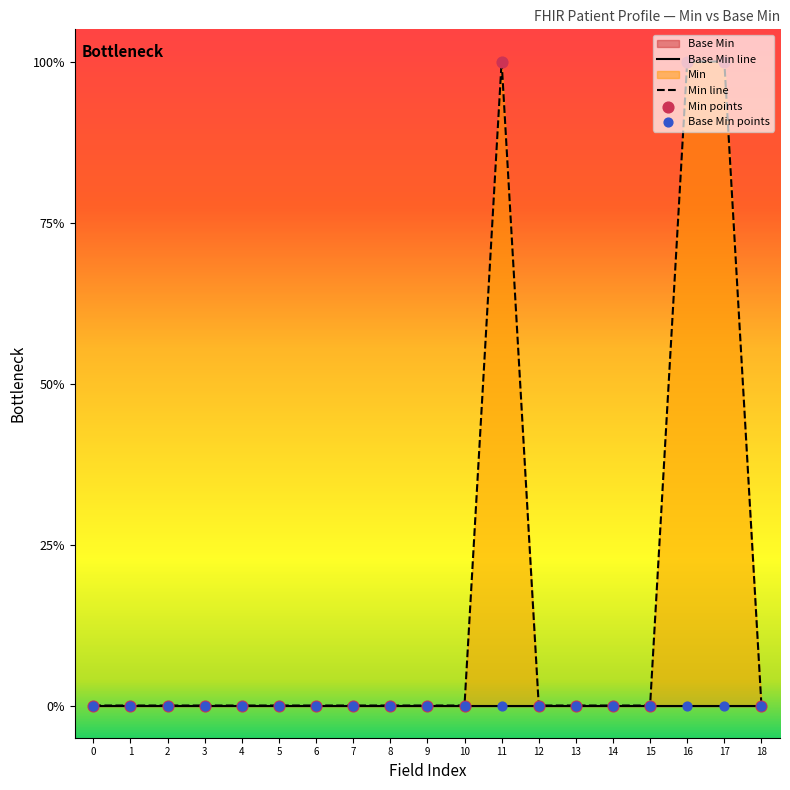

At how many categories does at least one series exceed 0?

3